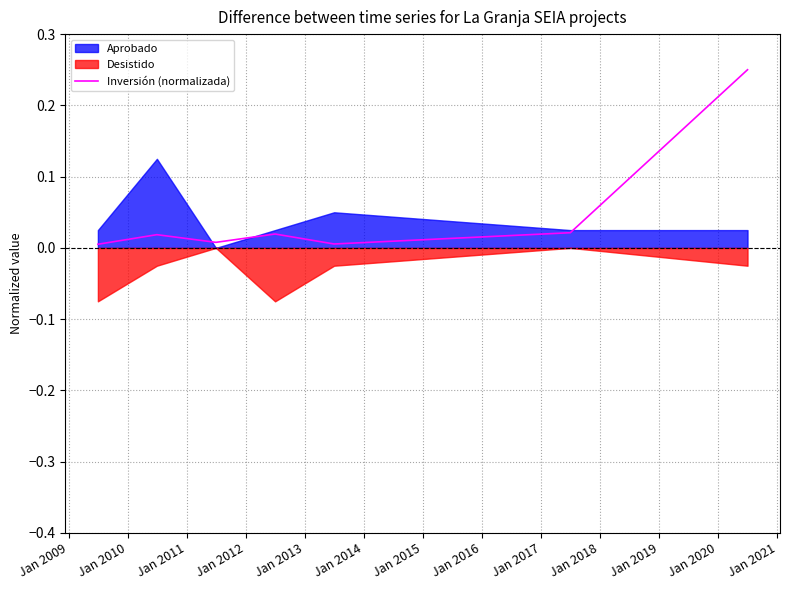

The chart shows a value of 0.0 at Jan 2009. True or false?

False